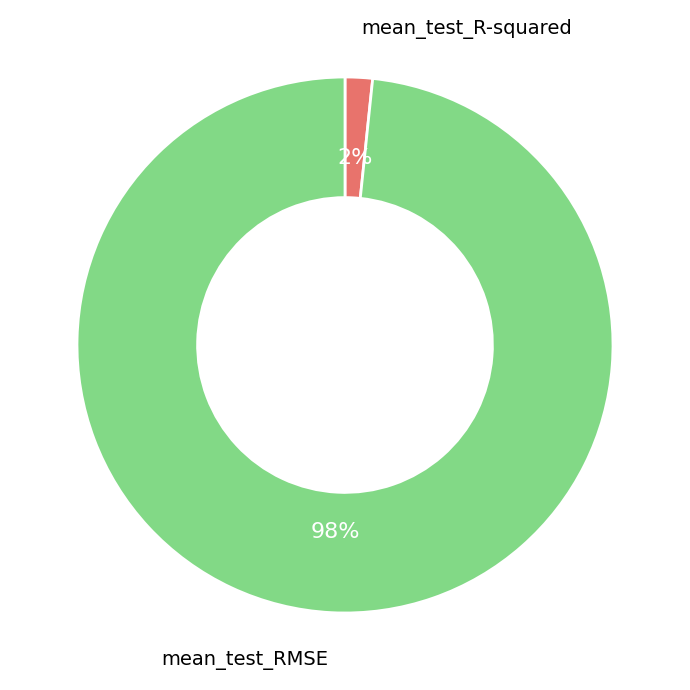

What percentage is the mean_test_RMSE slice, to the nearest percent?

98%